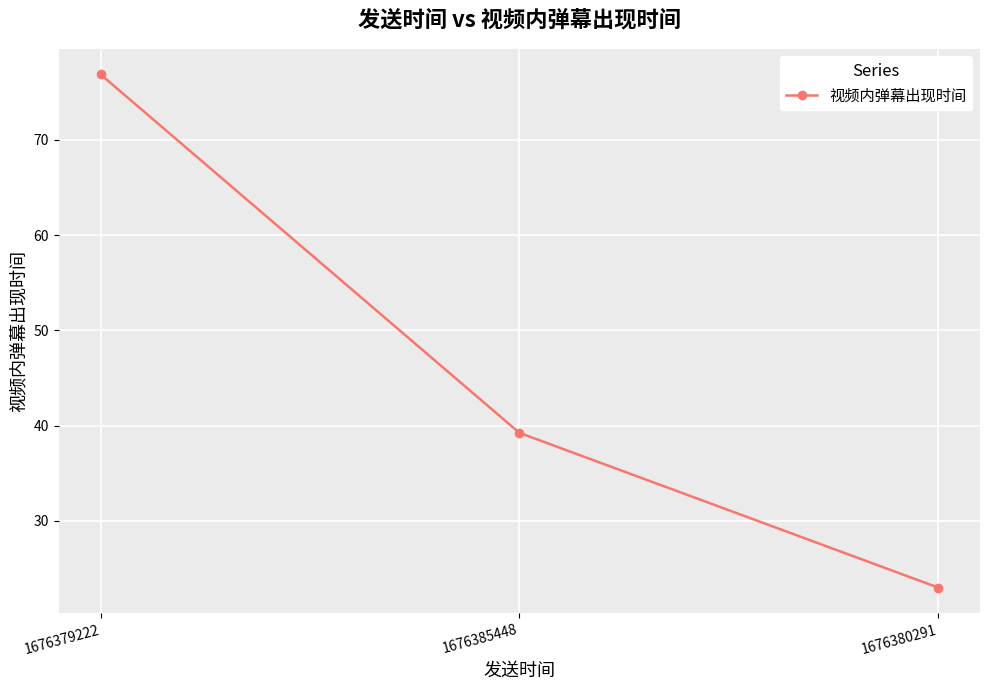

What is the difference between the maximum and minimum values?

53.9